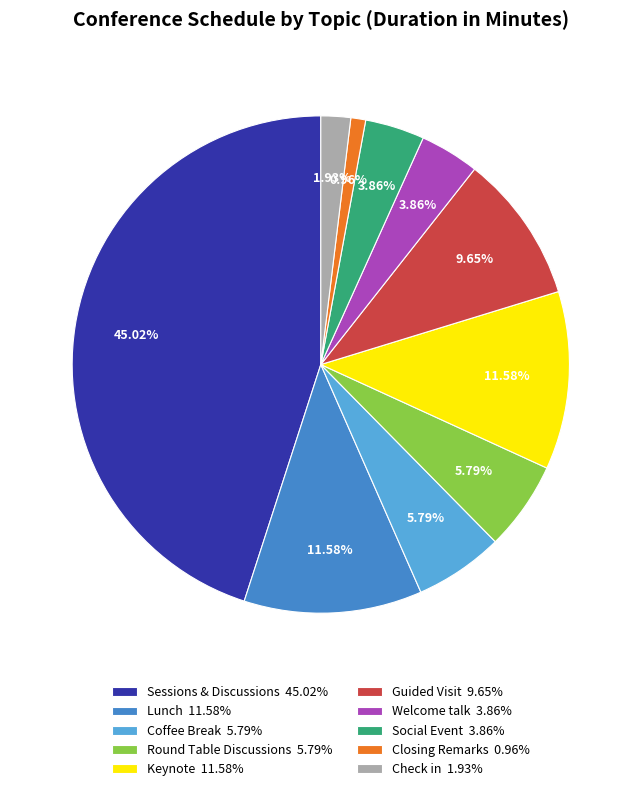

Do Welcome talk and Keynote together represent more than half of the pie?

No